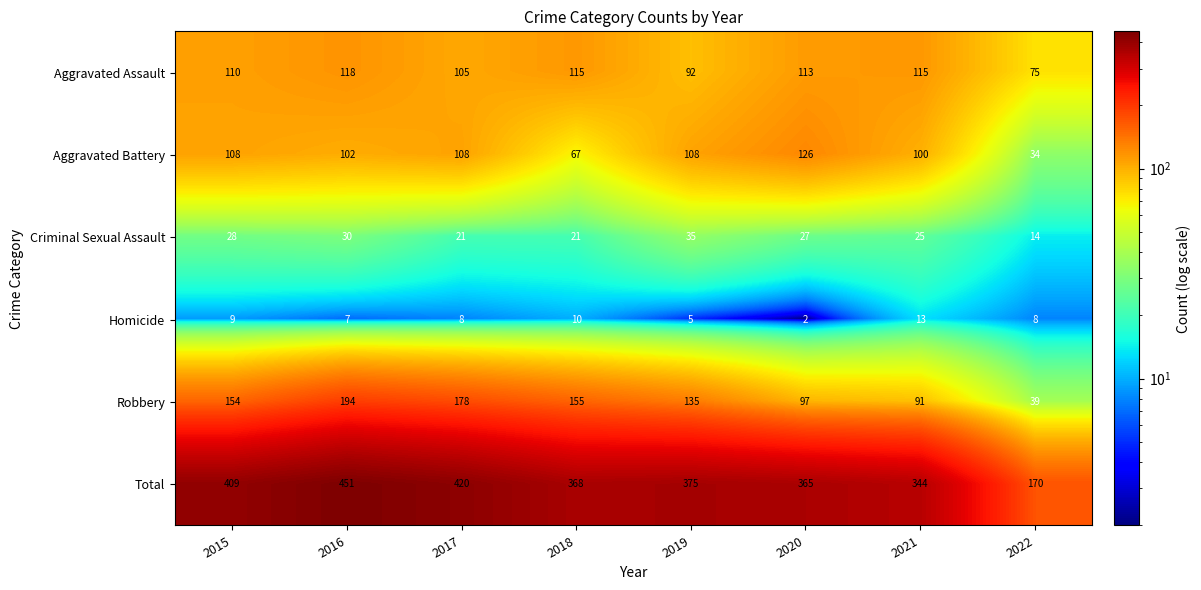

What is the maximum value for Criminal Sexual Assault?

35